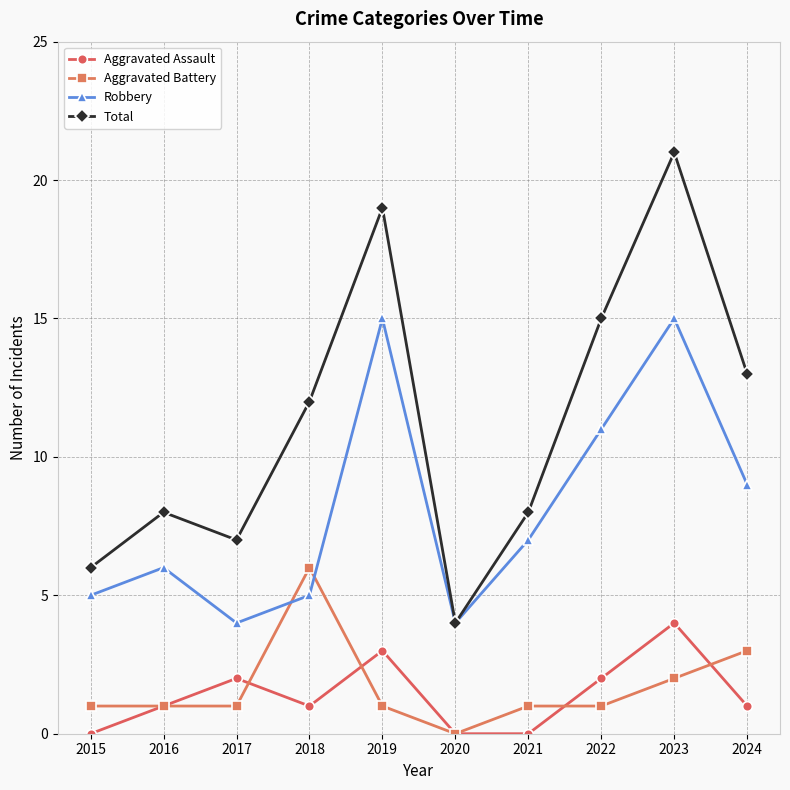

Count the number of categories in the chart.

10